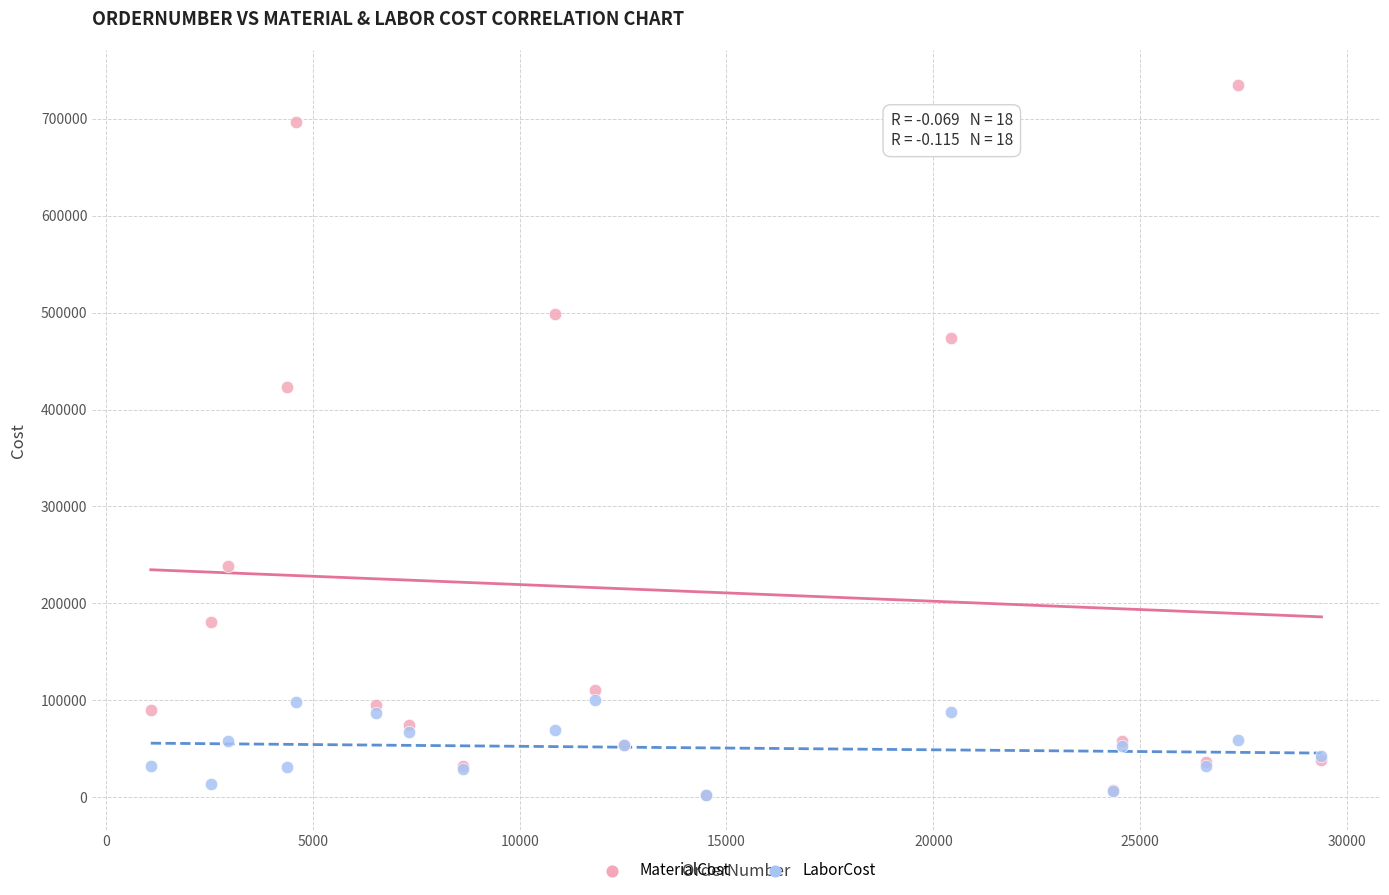

Across all series, what Y value is closest to 368518?

423266.0